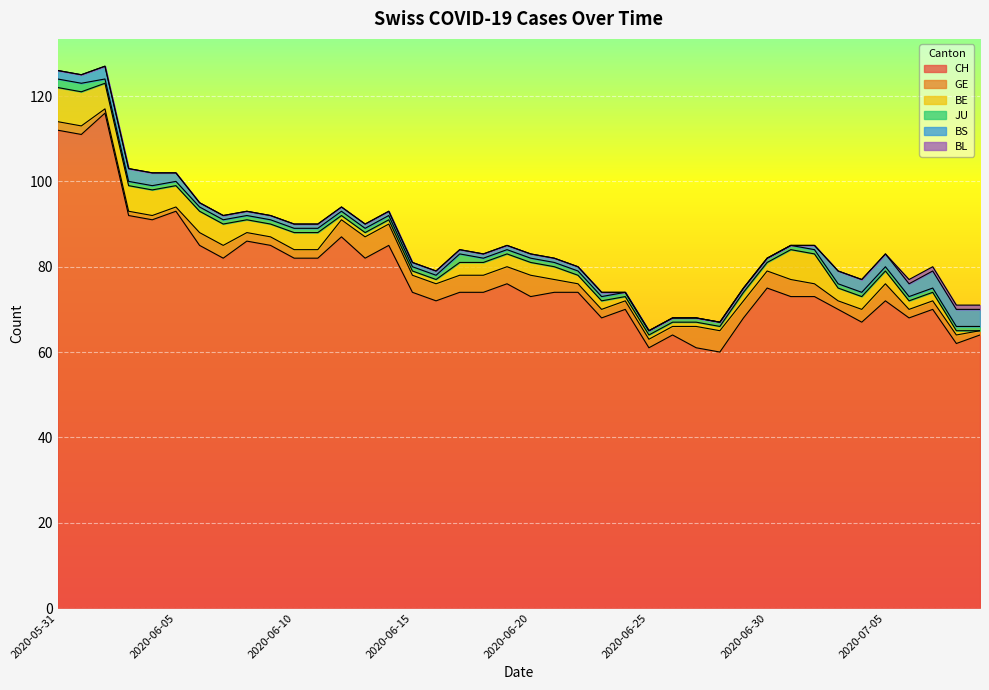

Reading left to right, extract all data points from this chart.

CH: 112	111	116	92	91	93	85	82	86	85	82	82	87	82	85	74	72	74	74	76	73	74	74	68	70	61	64	61	60	68	75	73	73	70	67	72	68	70	62	64
GE: 2	2	1	1	1	1	3	3	2	2	2	2	4	5	5	4	4	4	4	4	5	3	2	2	2	2	2	5	5	4	4	4	3	2	3	4	2	2	2	1
BE: 8	8	6	6	6	5	5	5	3	3	4	4	1	1	1	1	1	3	3	3	3	3	2	2	1	1	1	1	1	2	2	7	7	3	3	3	2	2	1	0
JU: 2	2	1	1	1	1	1	1	1	1	1	1	1	1	1	1	1	2	1	1	1	1	1	1	1	1	1	1	1	1	1	1	1	1	1	1	1	1	1	1
BS: 2	2	3	3	3	2	1	1	1	1	1	1	1	1	1	1	1	1	1	1	1	1	1	1	0	0	0	0	0	0	0	0	1	3	3	3	3	4	4	4
BL: 0	0	0	0	0	0	0	0	0	0	0	0	0	0	0	0	0	0	0	0	0	0	0	0	0	0	0	0	0	0	0	0	0	0	0	0	1	1	1	1